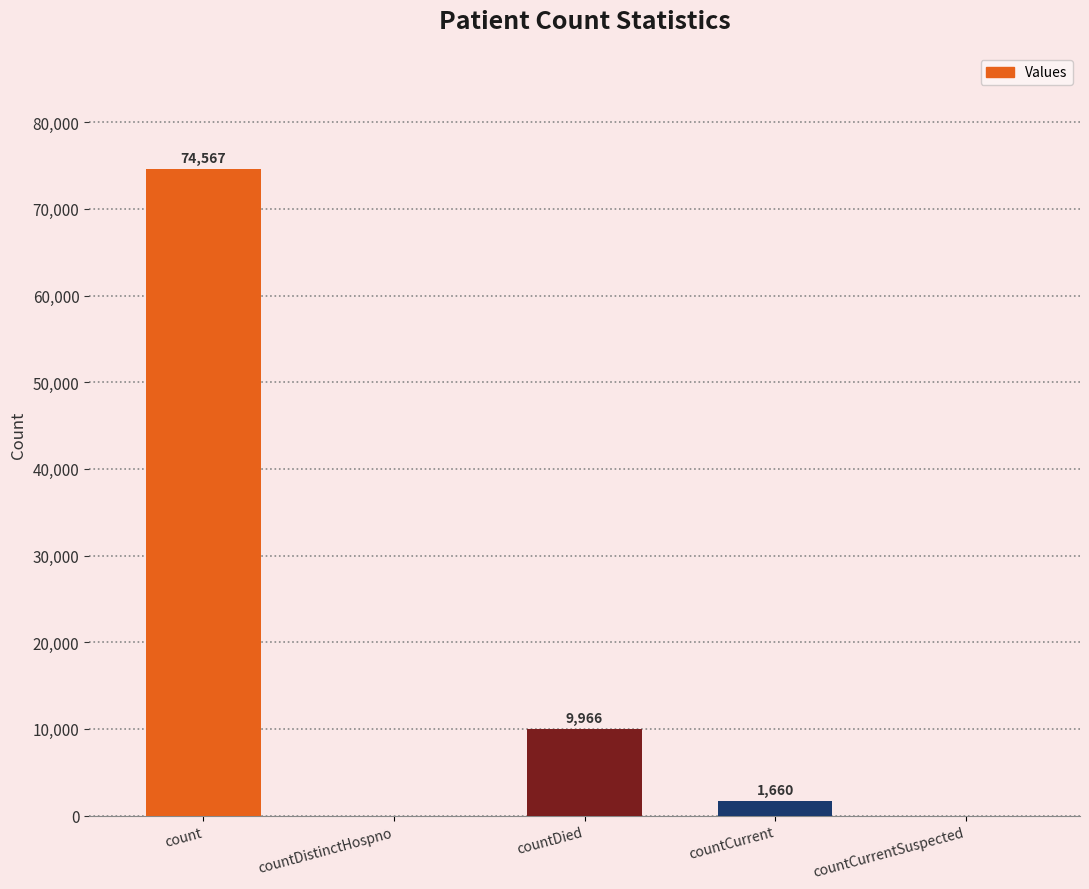

What is the difference between the values at countDied and count?

64601